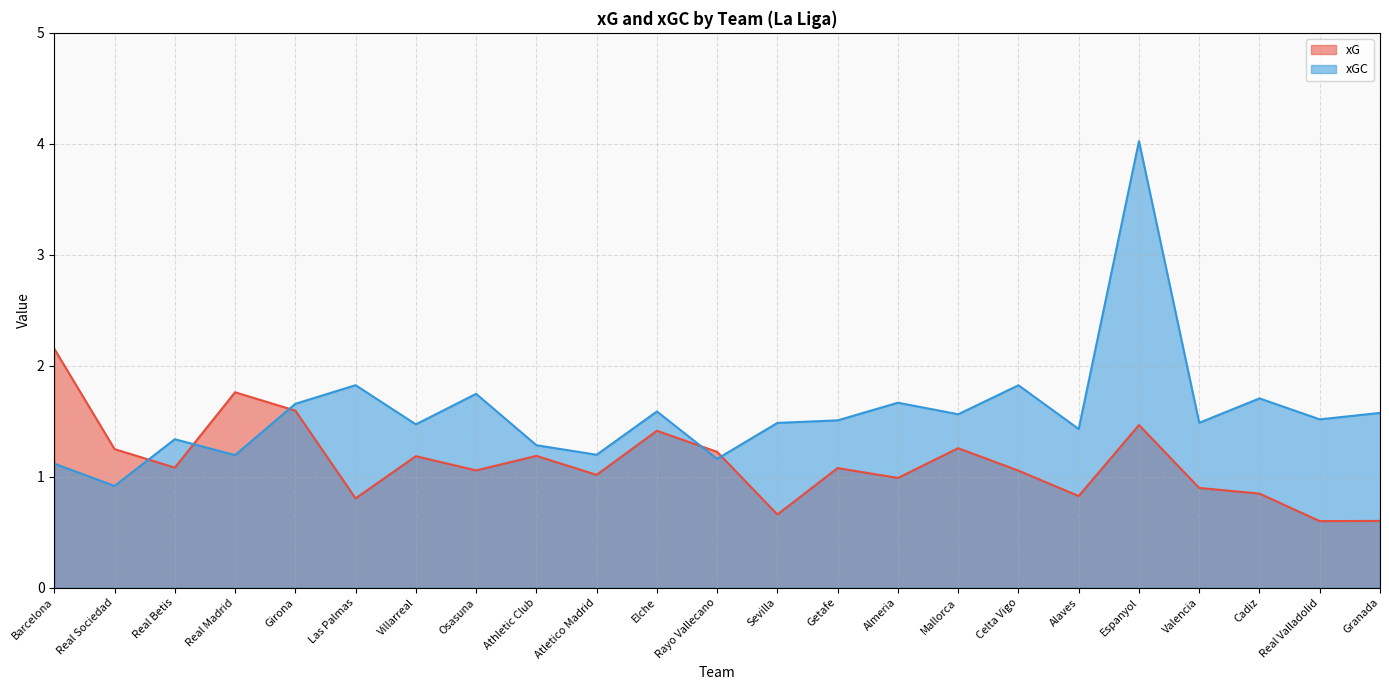

What is the spread (max minus min) of values at Cadiz?

0.9